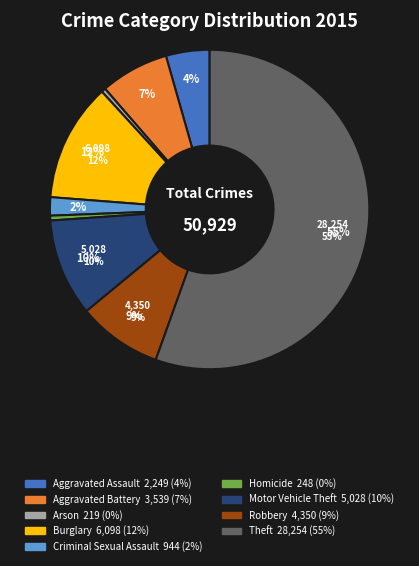

What portion of the pie excludes Arson?

99.6%